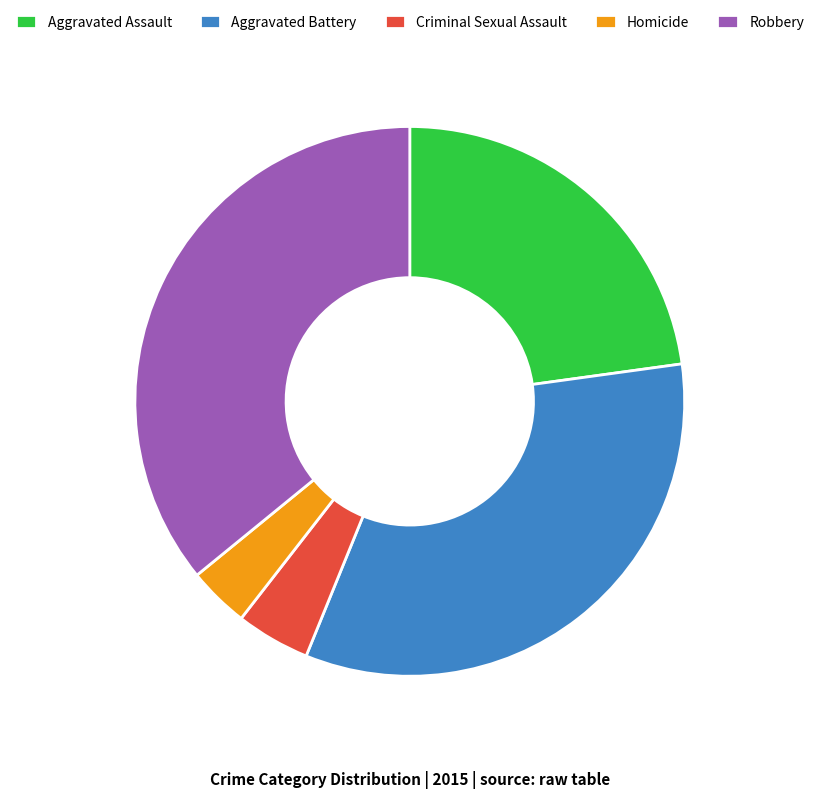

How many segments does this pie chart have?

5